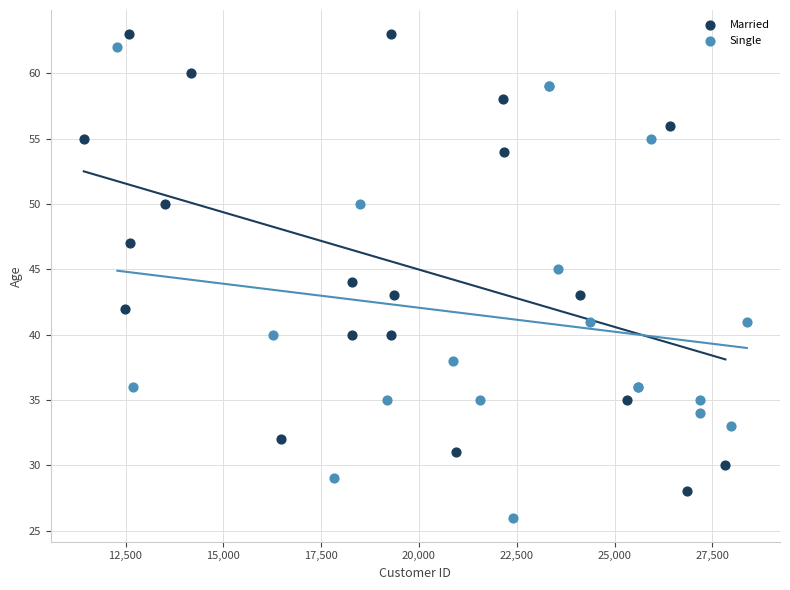

Which series reaches the minimum Y coordinate?

Single